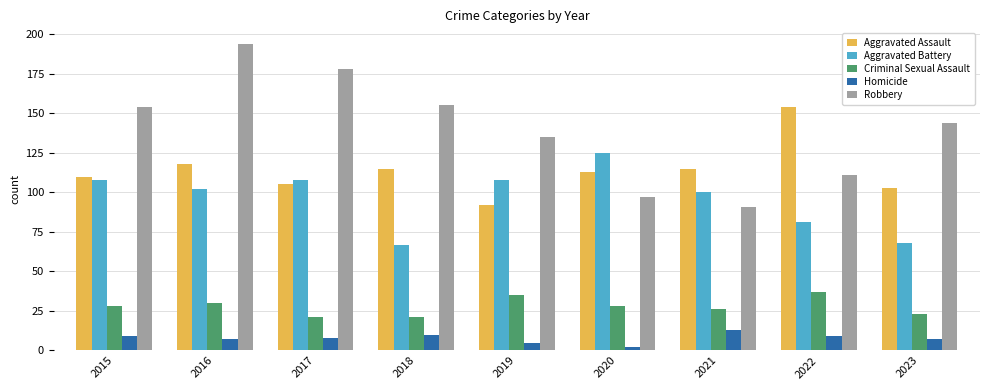

What is the lowest value of the Aggravated Assault series?

92